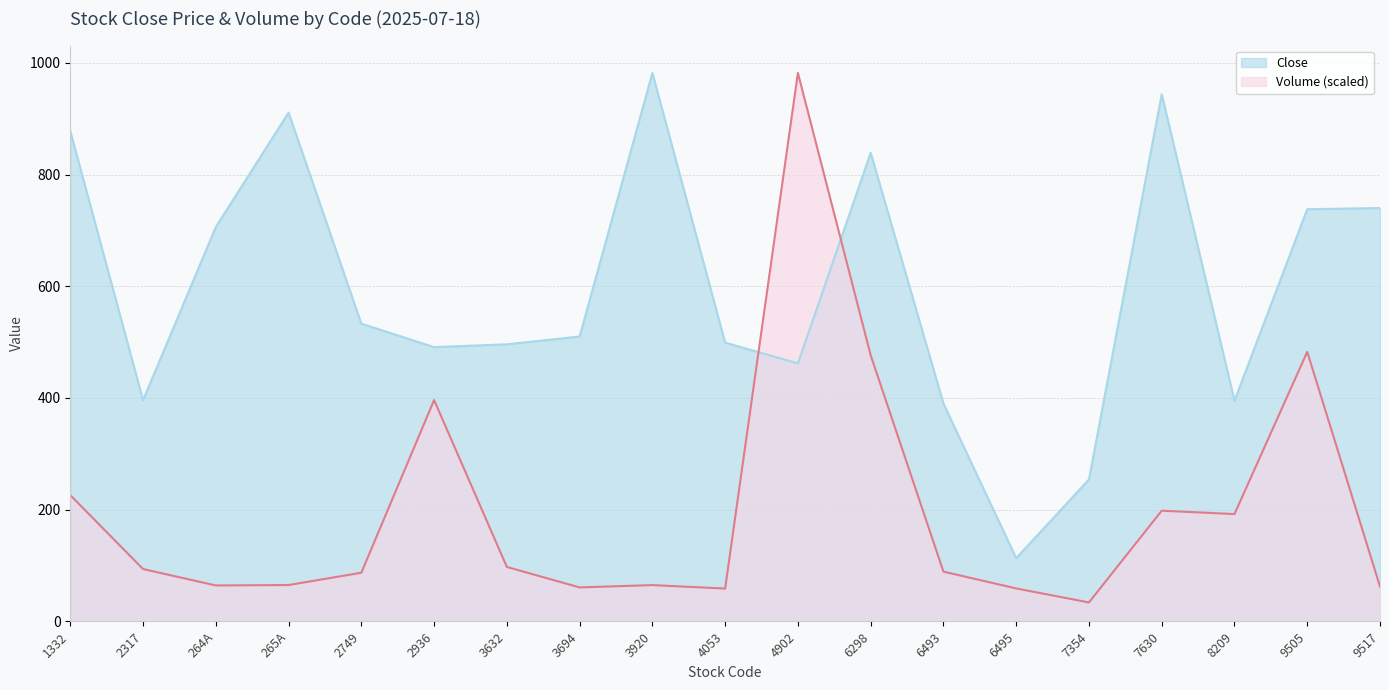

What is the label of the 9th point from the left?

3920